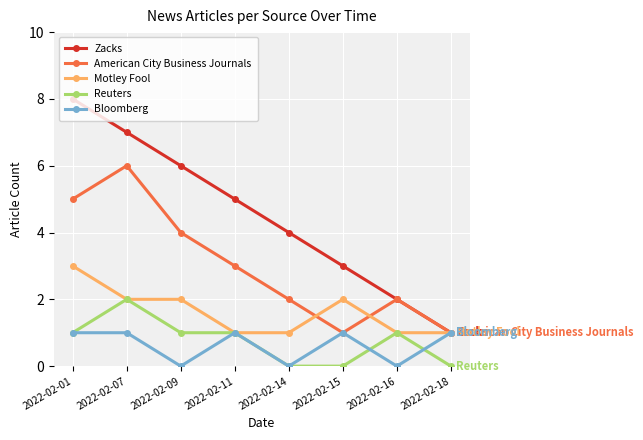

Between 2022-02-07 and 2022-02-15, which series saw the biggest shift?

American City Business Journals